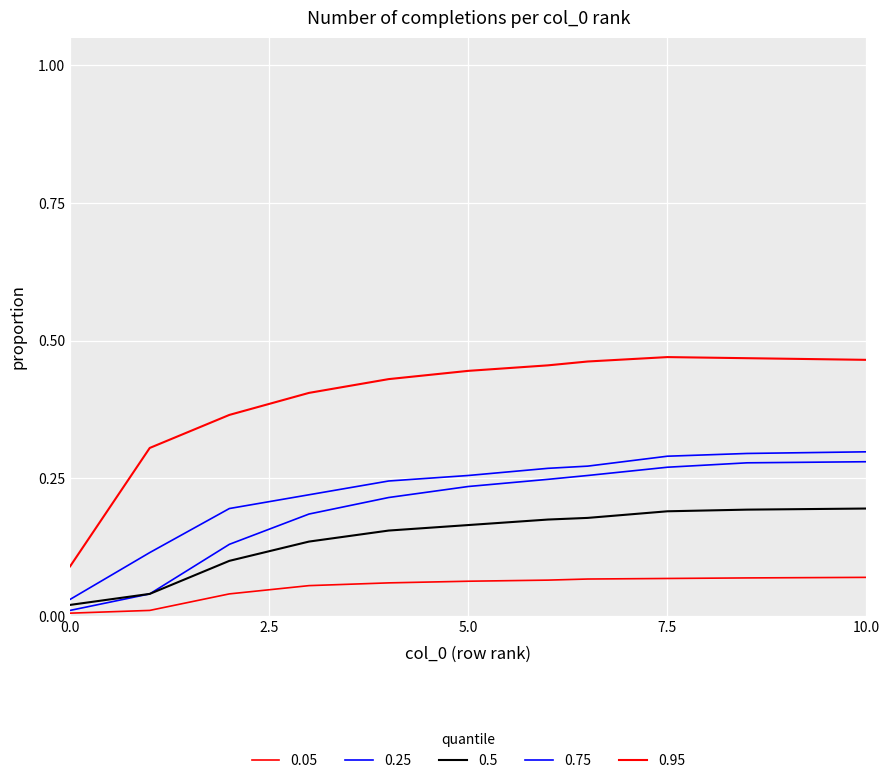

Reading left to right, transcribe all the data shown in this chart.

0.05: 0.0	0.0	0.0	0.1	0.1	0.1	0.1	0.1	0.1	0.1	0.1
0.25: 0.0	0.0	0.1	0.2	0.2	0.2	0.2	0.3	0.3	0.3	0.3
0.5: 0.0	0.0	0.1	0.1	0.2	0.2	0.2	0.2	0.2	0.2	0.2
0.75: 0.0	0.1	0.2	0.2	0.2	0.3	0.3	0.3	0.3	0.3	0.3
0.95: 0.1	0.3	0.4	0.4	0.4	0.4	0.5	0.5	0.5	0.5	0.5